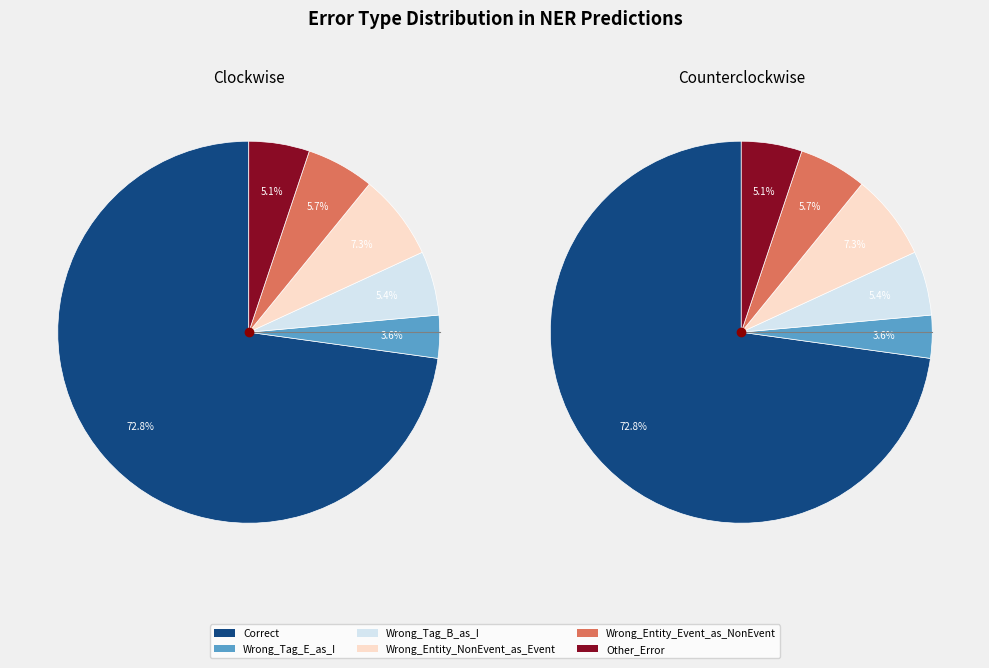

The Wrong_Tag_E_as_I slice represents 16% of the pie. True or false?

False